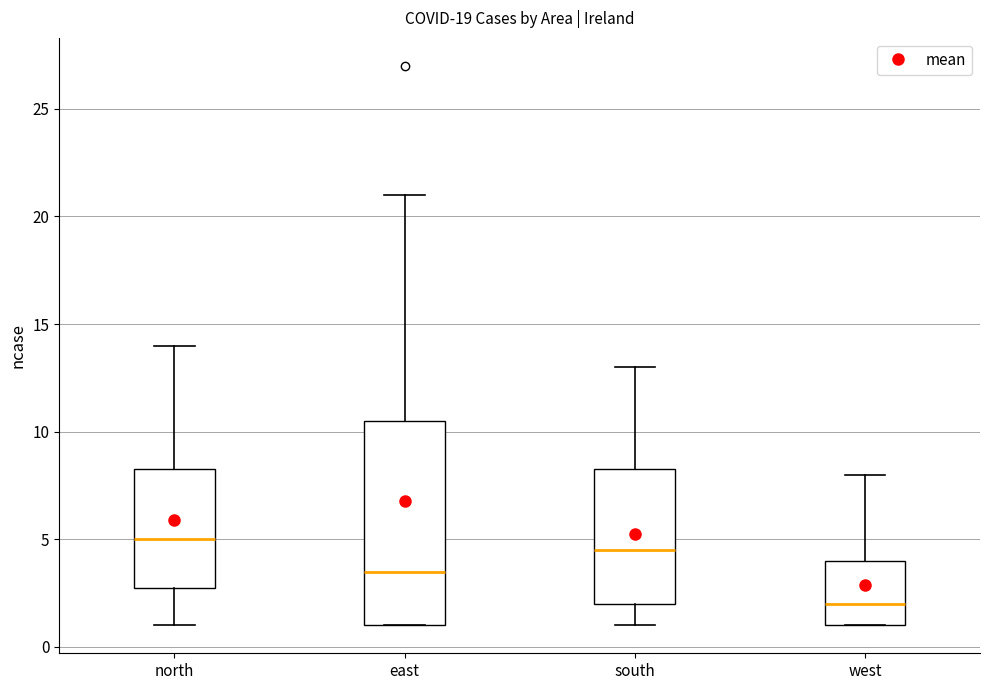

Which box's median line is the highest?

north